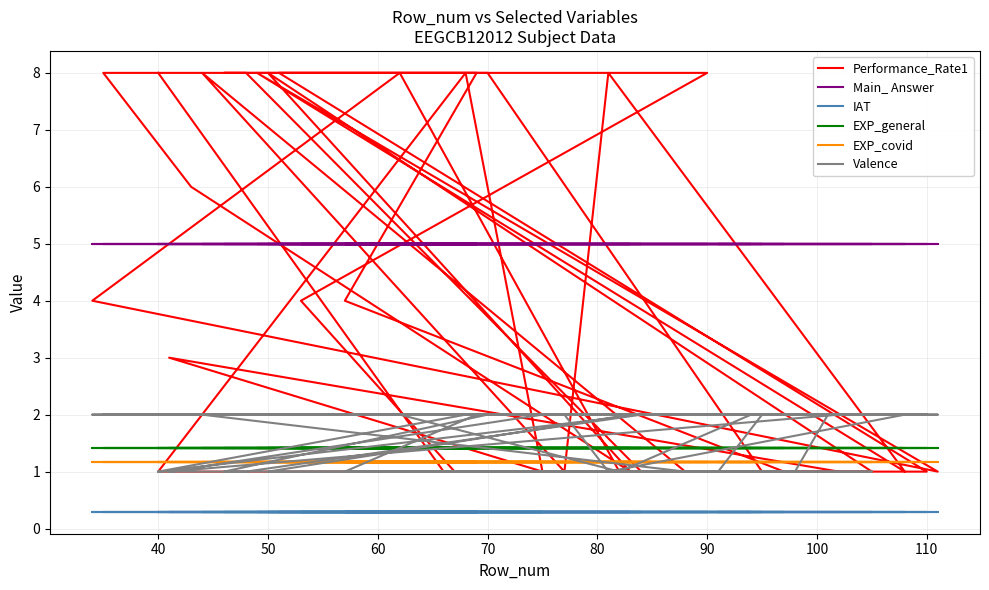

How many lines are shown in the chart?

6